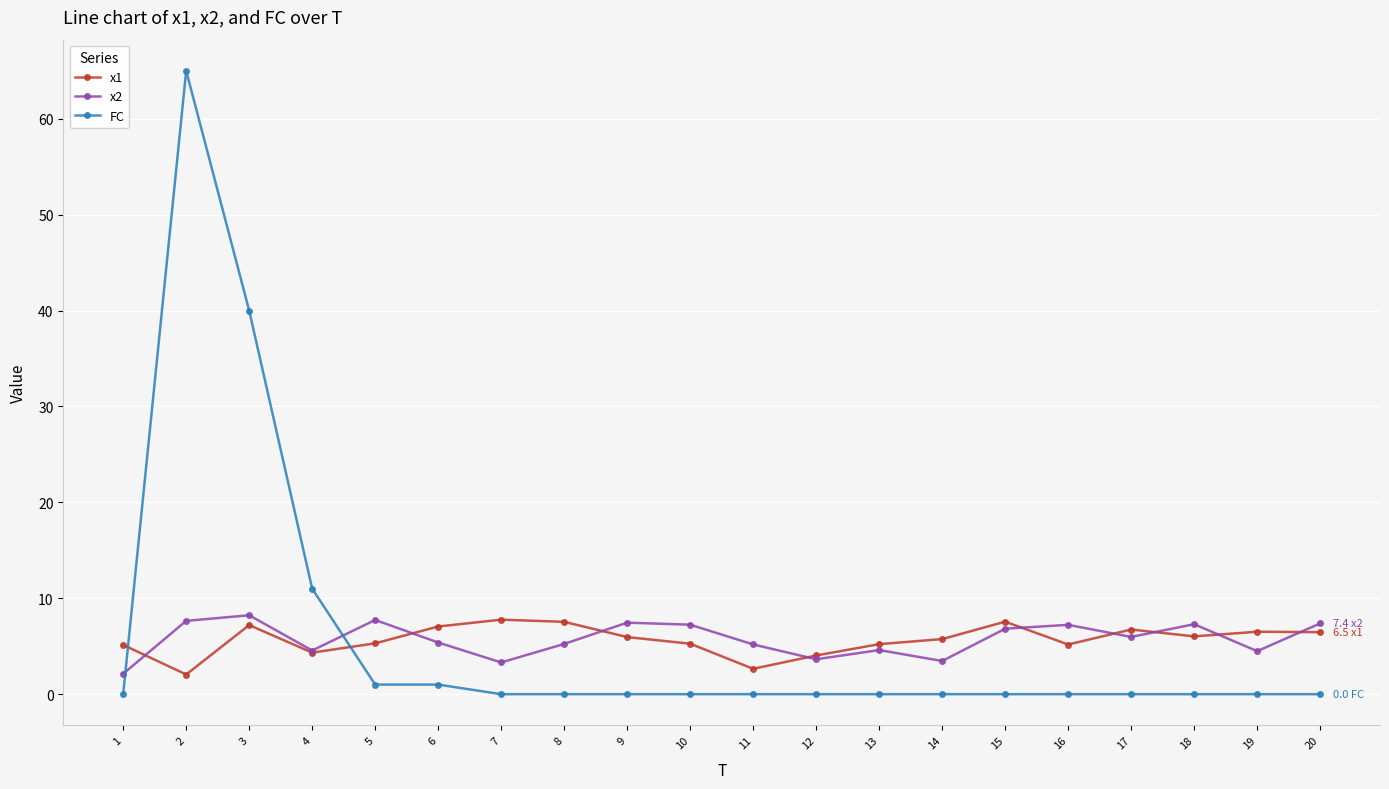

What is the total value across all series at 19?

11.0